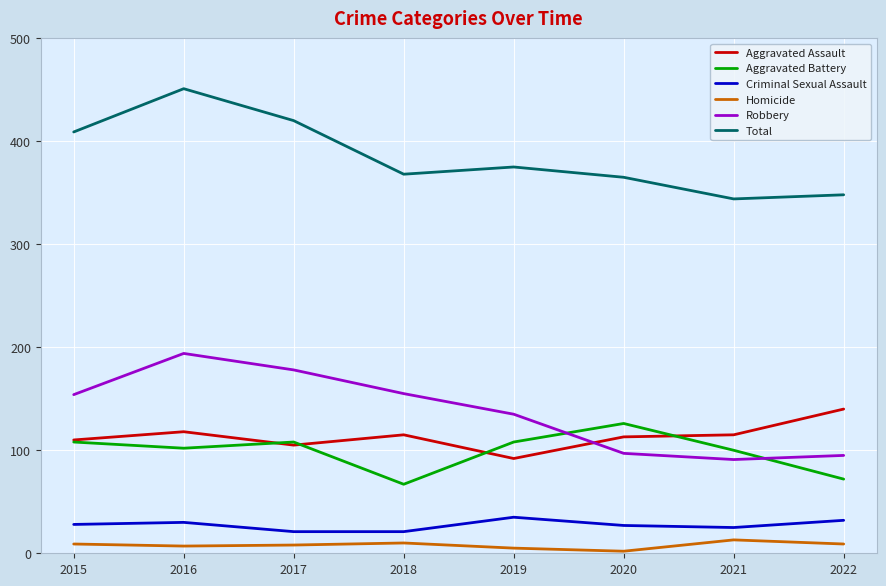

Which series has the largest total across all categories?

Total